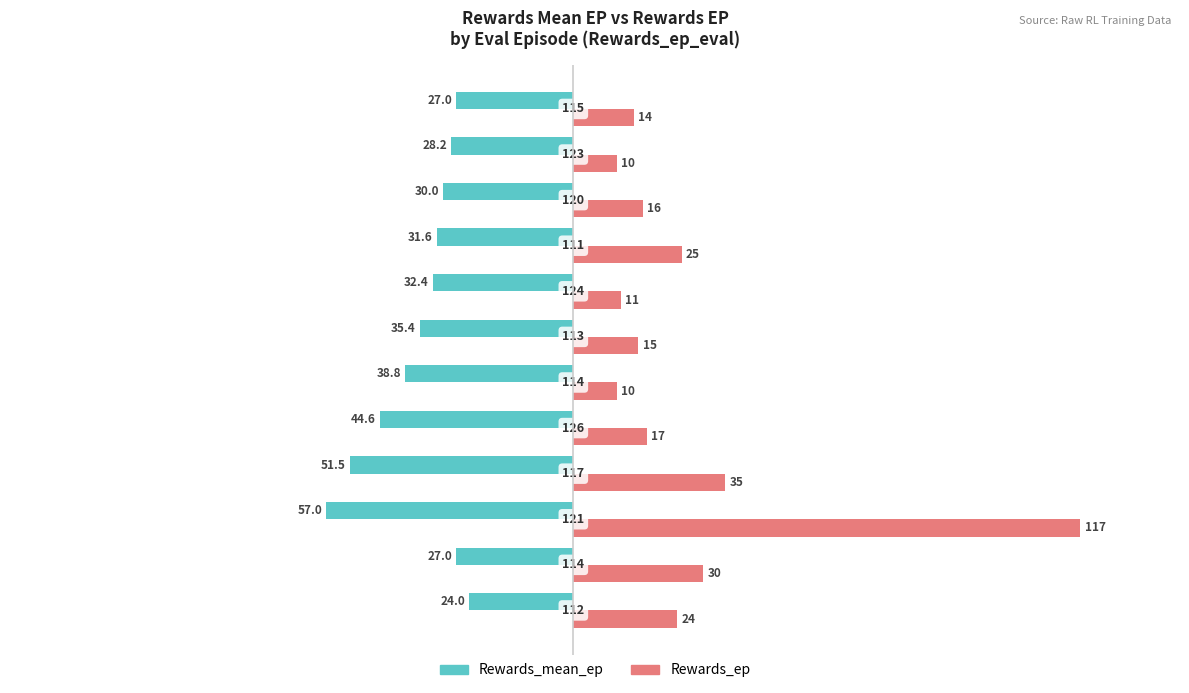

What are all the series names shown in the legend?

Rewards_mean_ep, Rewards_ep